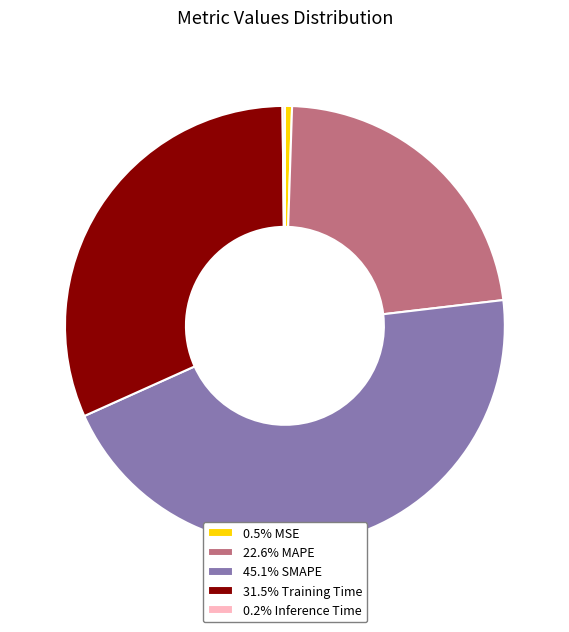

Do 22.6% MAPE and 0.5% MSE together represent more than half of the pie?

No